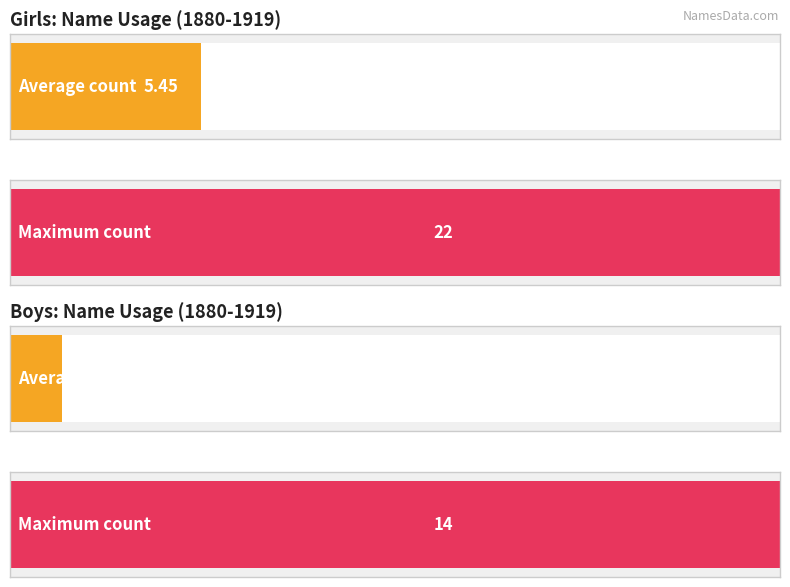

Which series has the largest total across all categories?

Girls